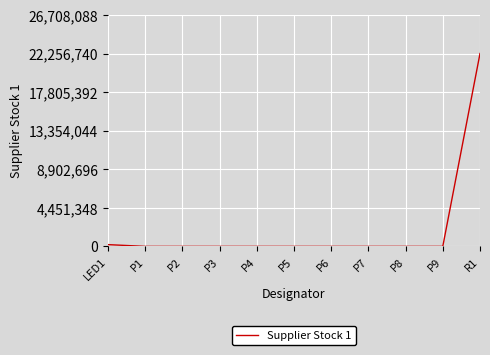

What is the maximum value shown in the chart?

22256740